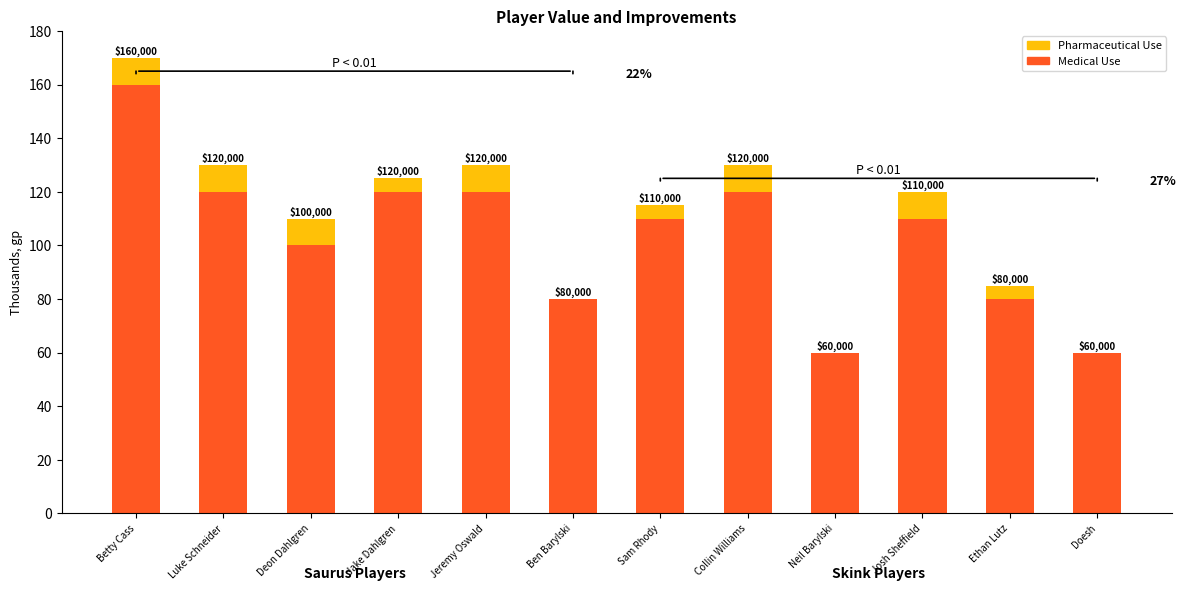

What are all the series names shown in the legend?

Pharmaceutical Use, Medical Use